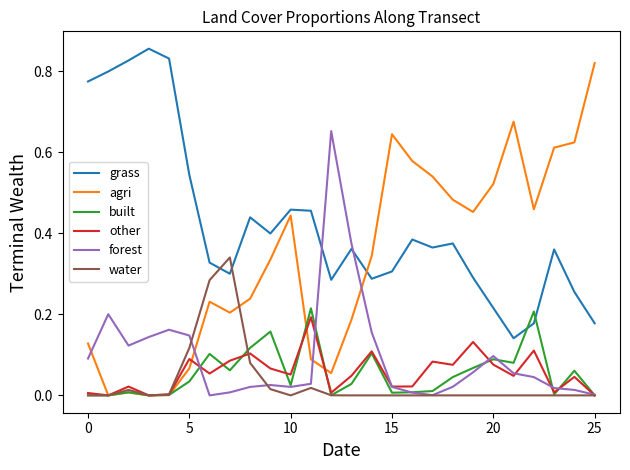

Which series has the widest spread of values?

agri